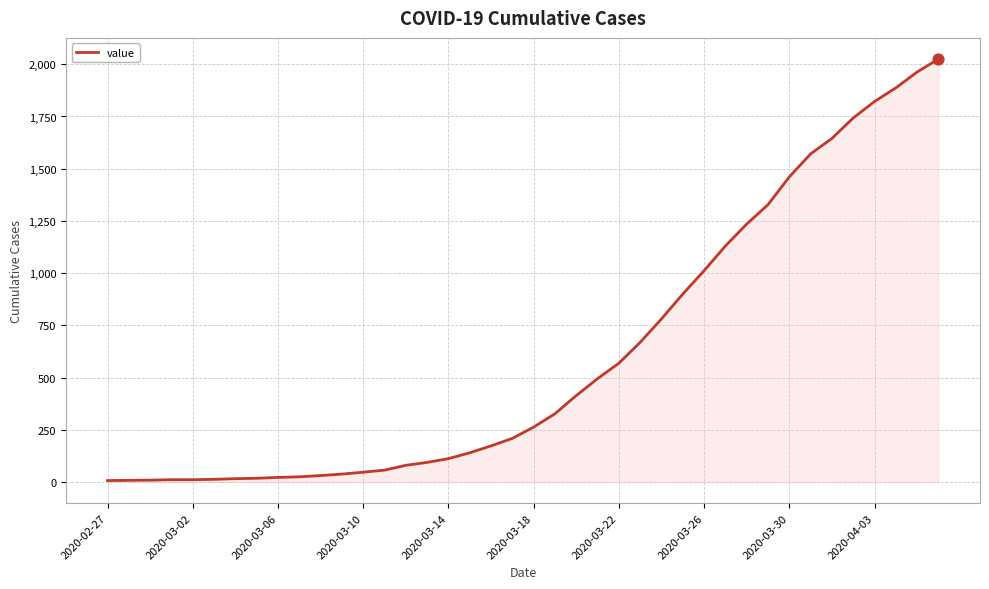

What is the greatest value displayed?

2025